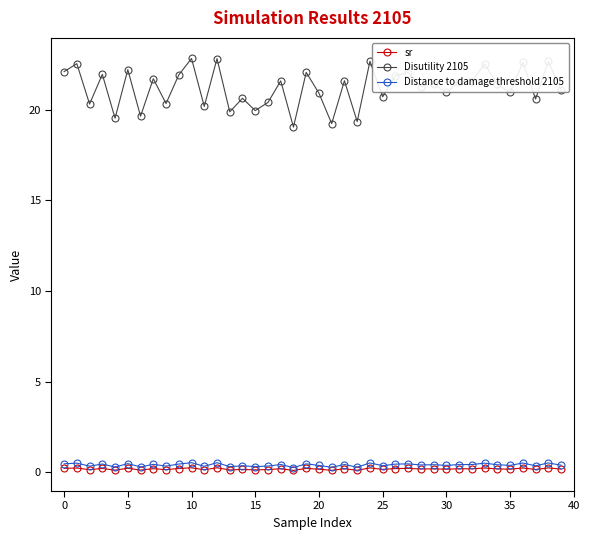

Which series has the largest total across all categories?

Disutility 2105